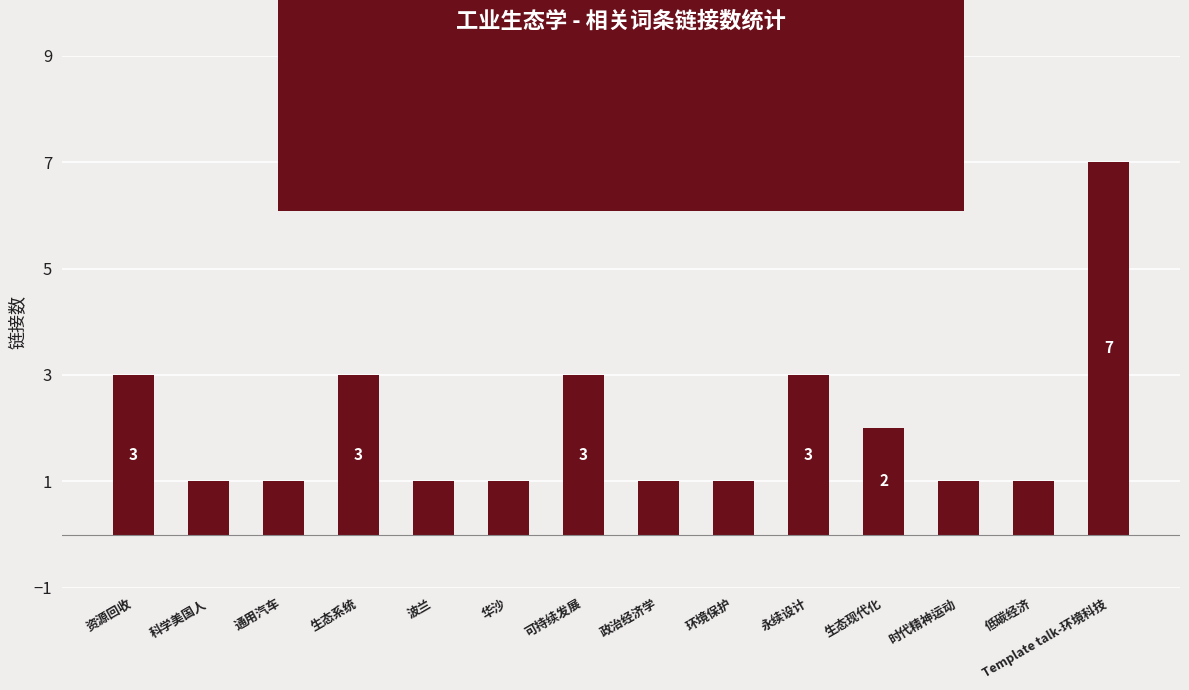

Approximately how many times larger is the value at 低碳经济 compared to 环境保护?

1.0